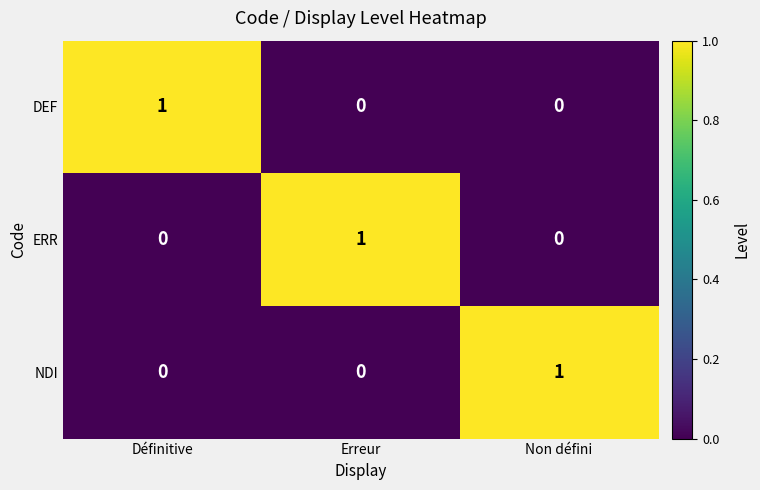

At how many categories does at least one series exceed 0?

3